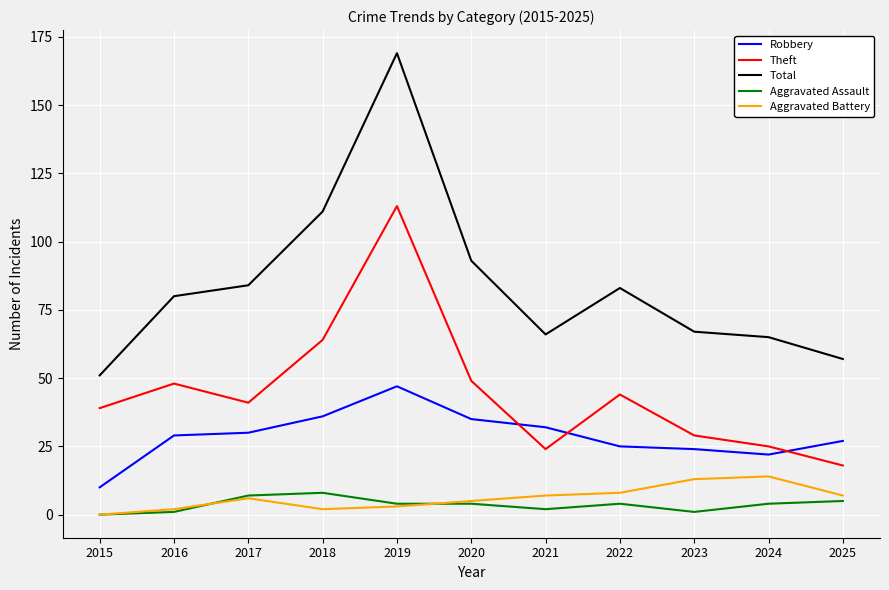

At how many categories does at least one series exceed 44?

11